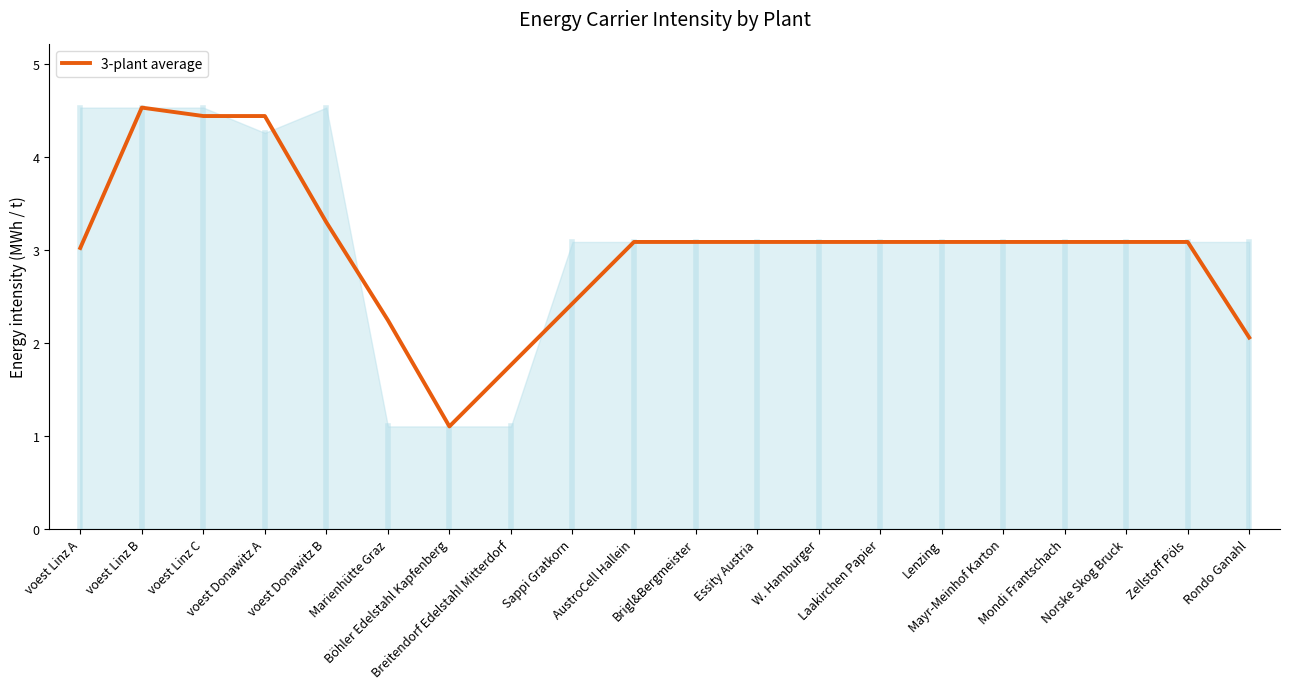

Does the chart display data point markers on the line(s)?

No